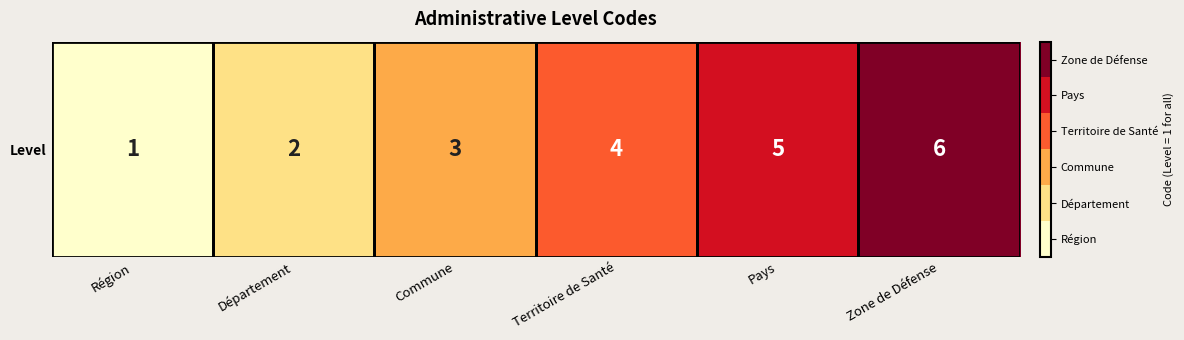

Is it true that the value at Commune is 3?

True